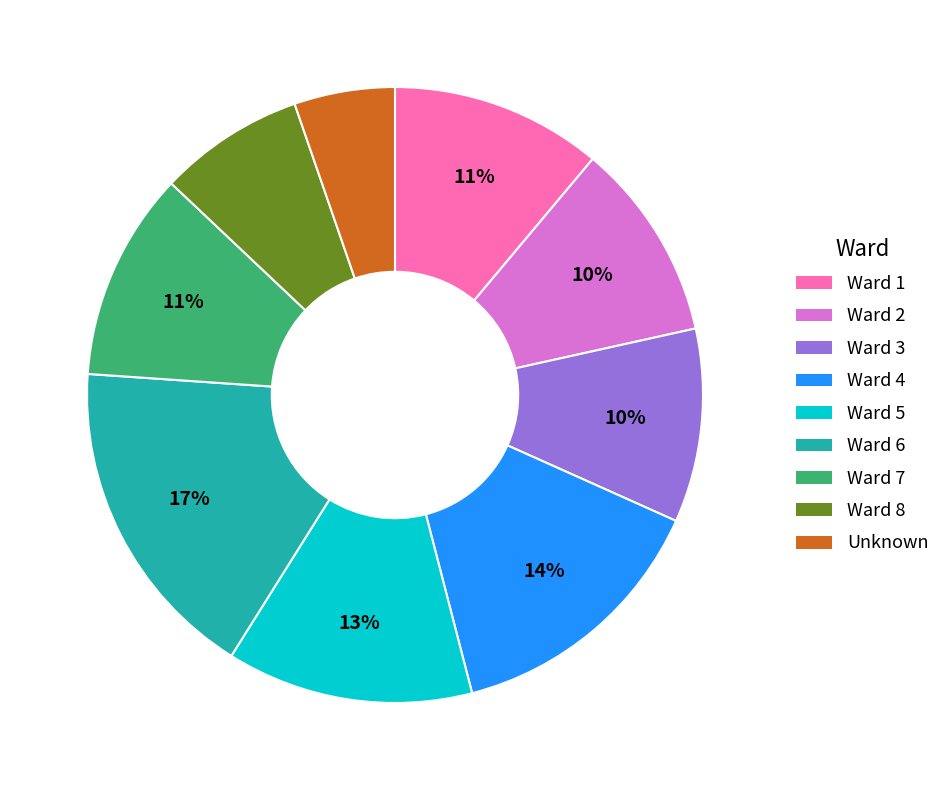

The Ward 2 slice represents 16% of the pie. True or false?

False